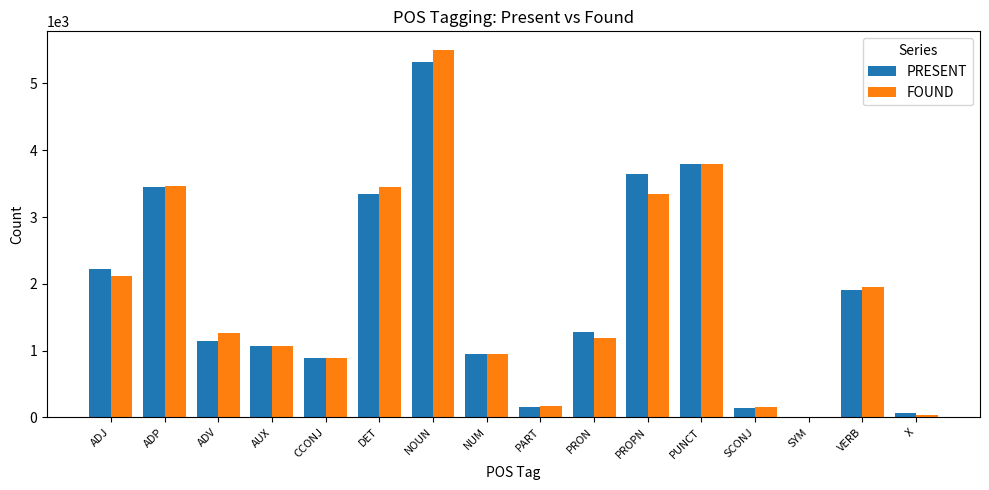

Count the number of data series in this chart.

2